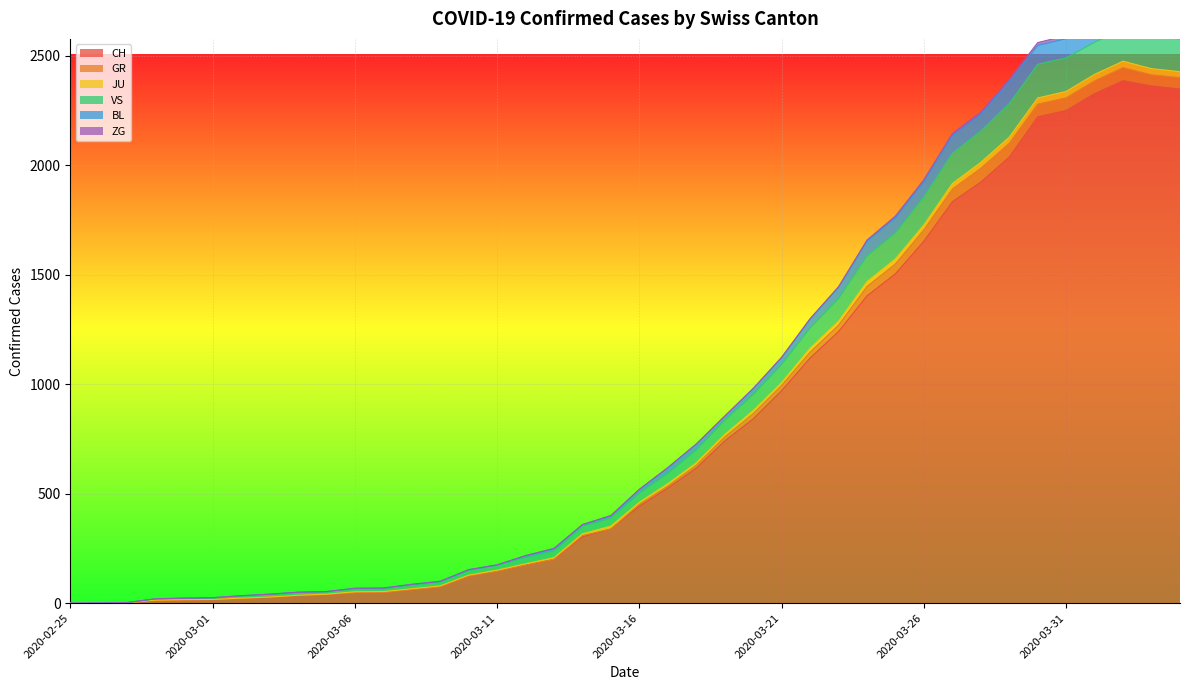

Is the value of BL at 2020-02-26 greater than the value of JU at 2020-02-29?

No